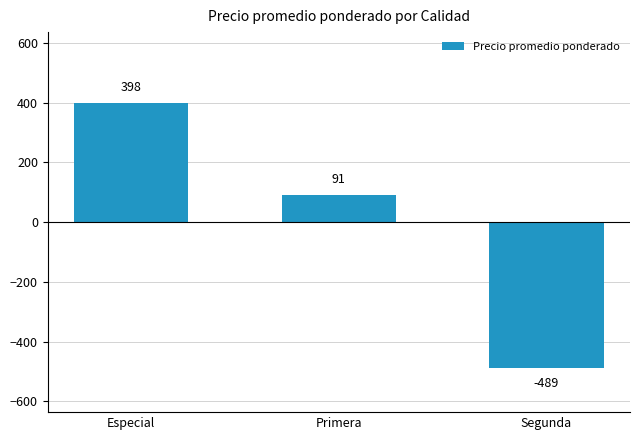

Does the chart contain stacked bars?

No